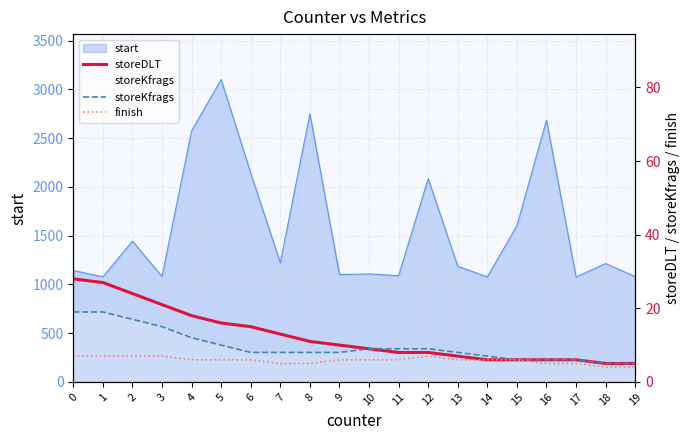

True or false: storeKfrags has more than 1 interior local peaks.

False